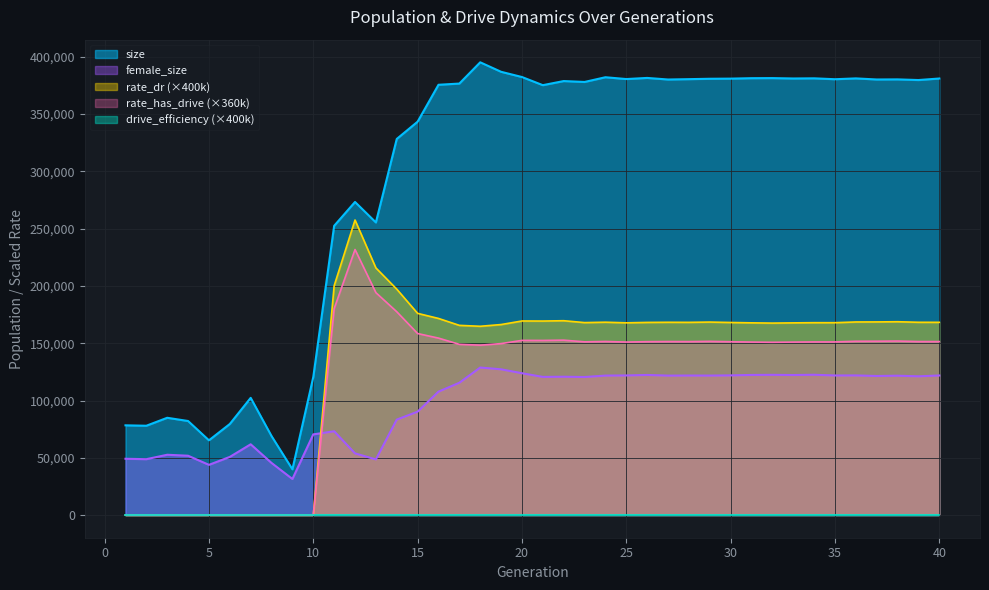

True or false: size and rate_has_drive cross at least once.

False